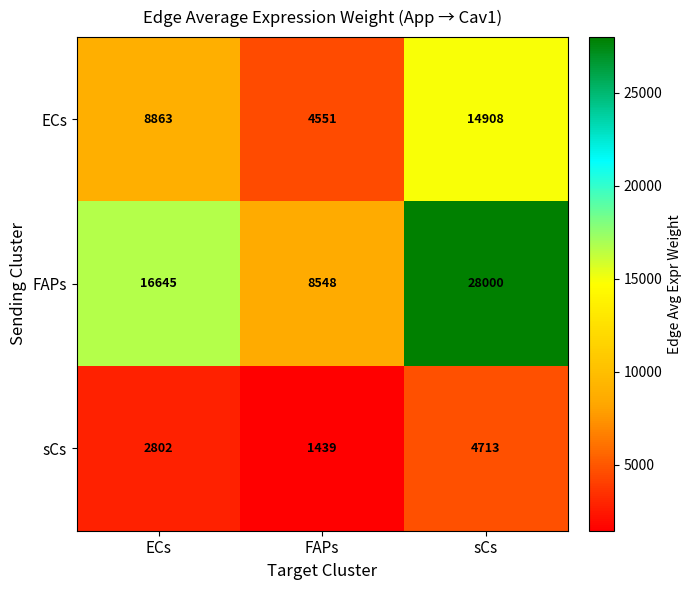

Is it true that FAPs equals 16645 at ECs?

True